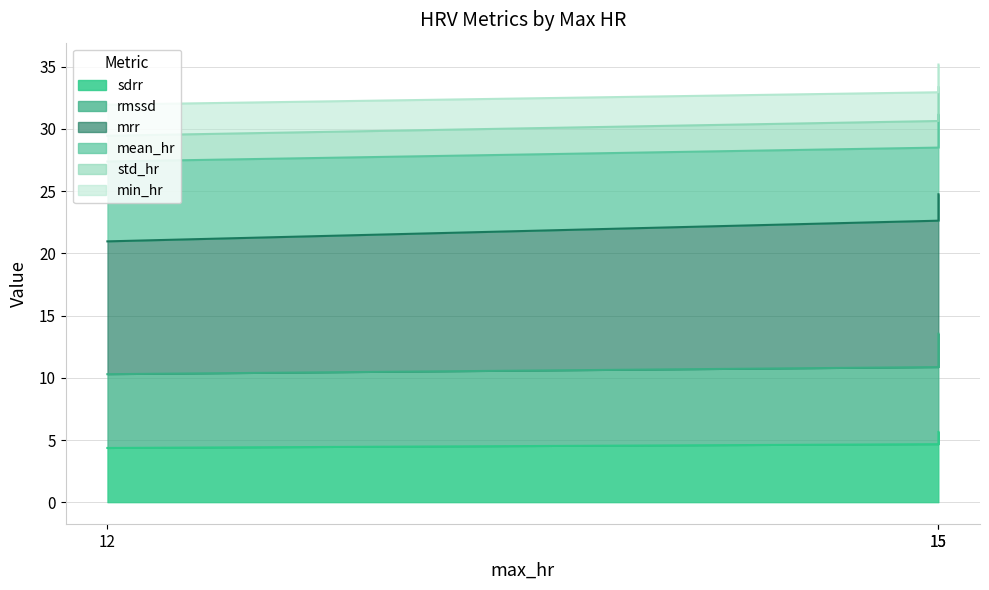

Is the value of min_hr at 15 greater than the value of std_hr at 15?

Yes